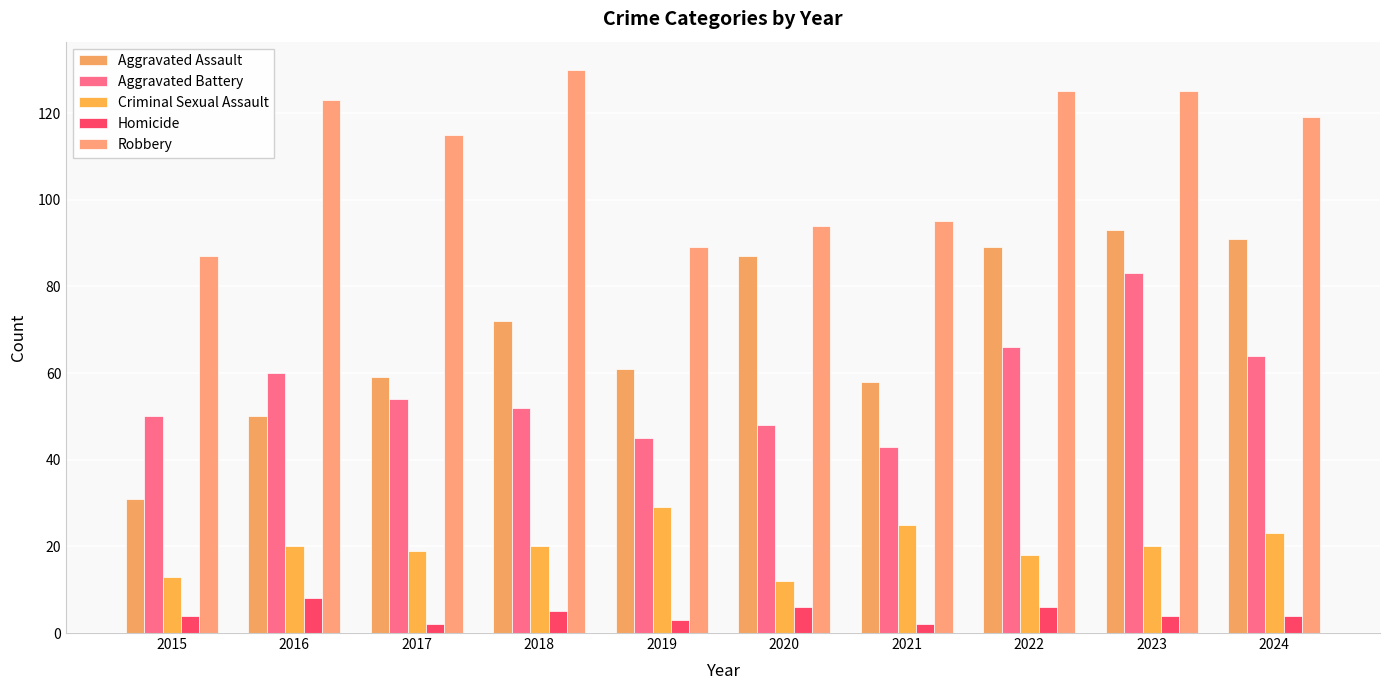

What is the smallest value displayed?

2